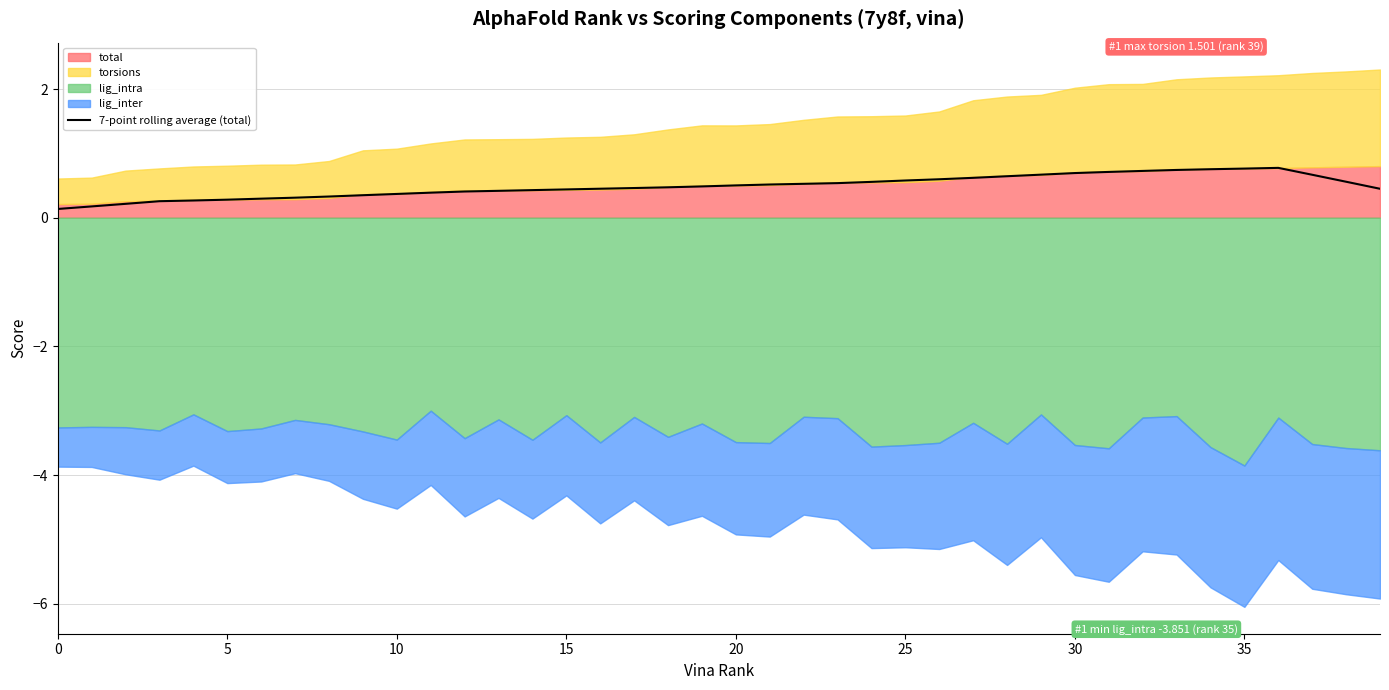

What is the difference between the maximum and minimum values?

0.6